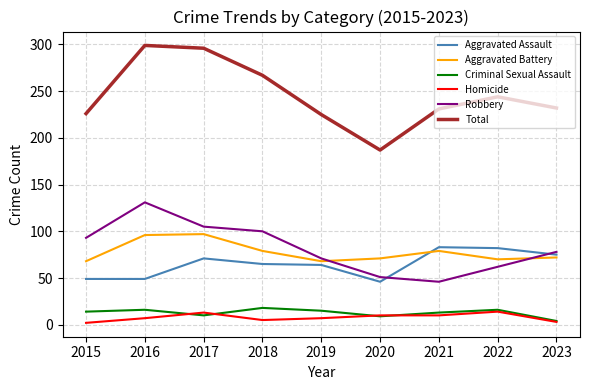

The Aggravated Assault series shows 65 at 2018. True or false?

True